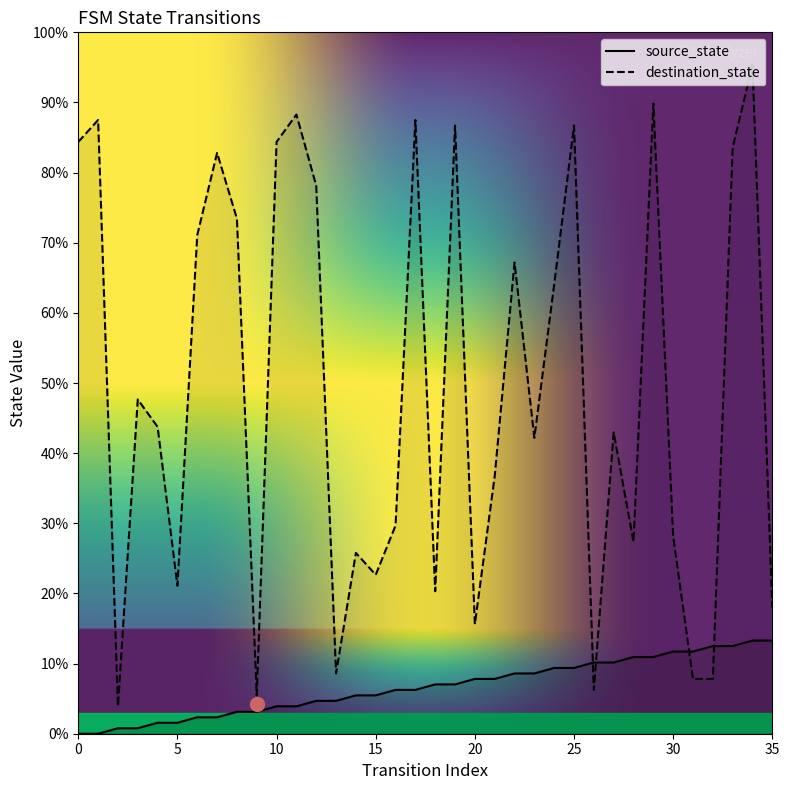

True or false: source_state has more than 1 interior local peaks.

False